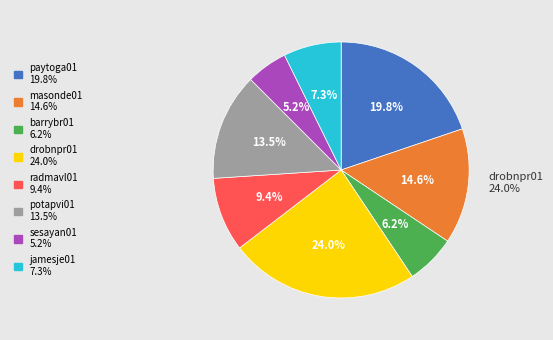

Is it true that potapvi01 is 14% of the pie?

True